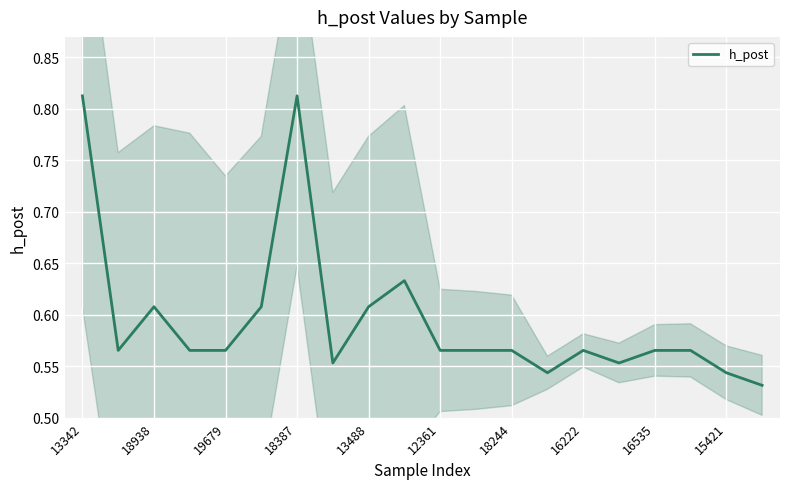

True or false: the data has more than 0 interior local peaks.

True